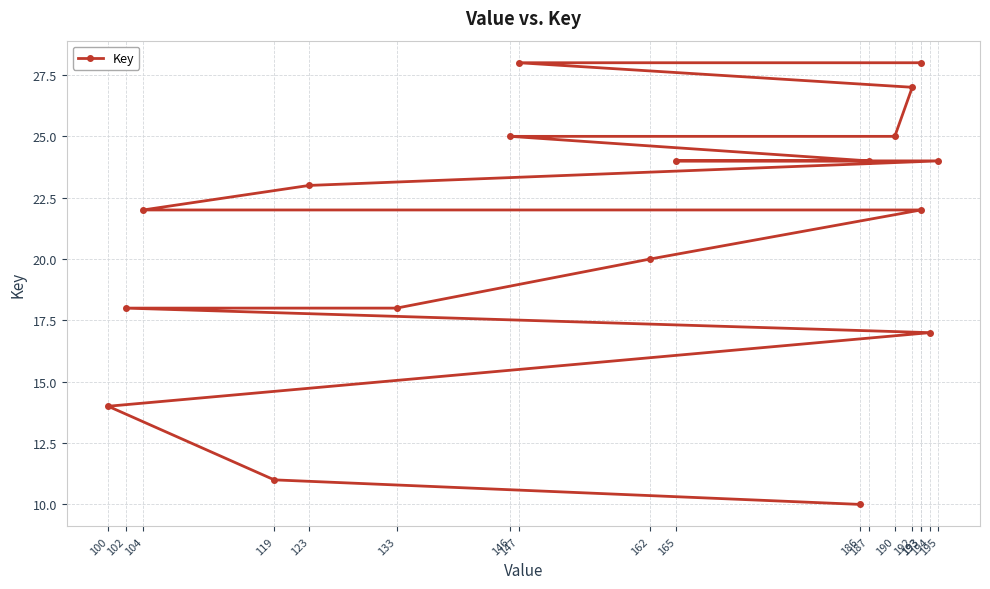

Which category has the highest value across all series?

193